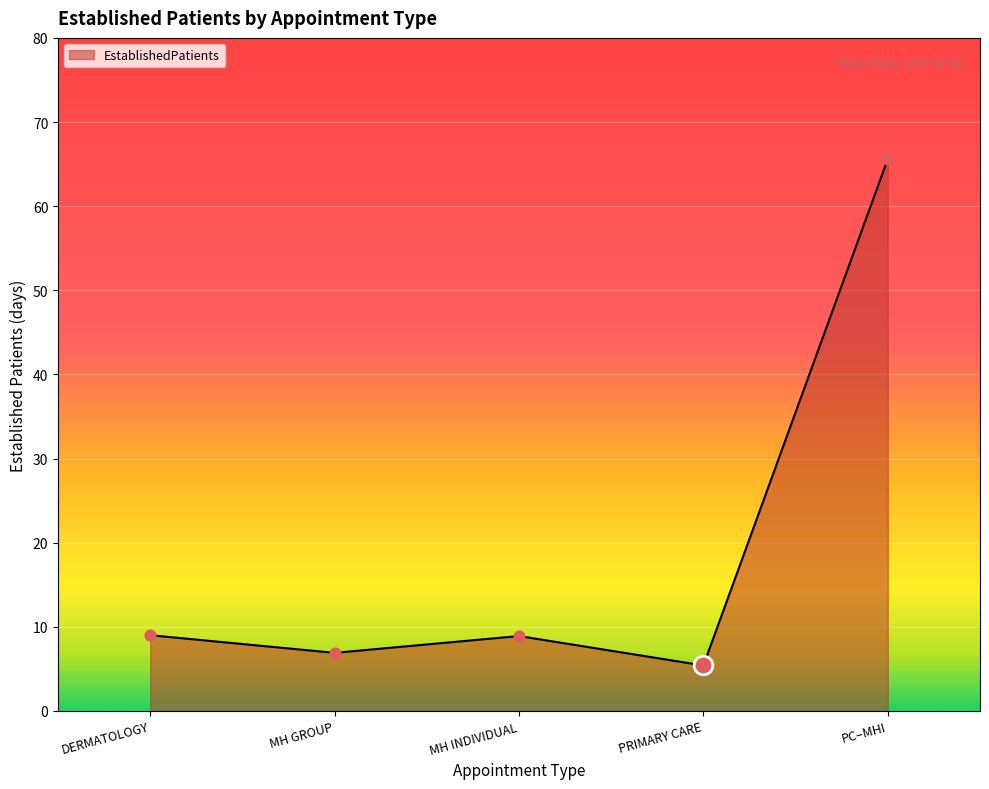

Which has a higher value, PC–MHI or DERMATOLOGY?

PC–MHI